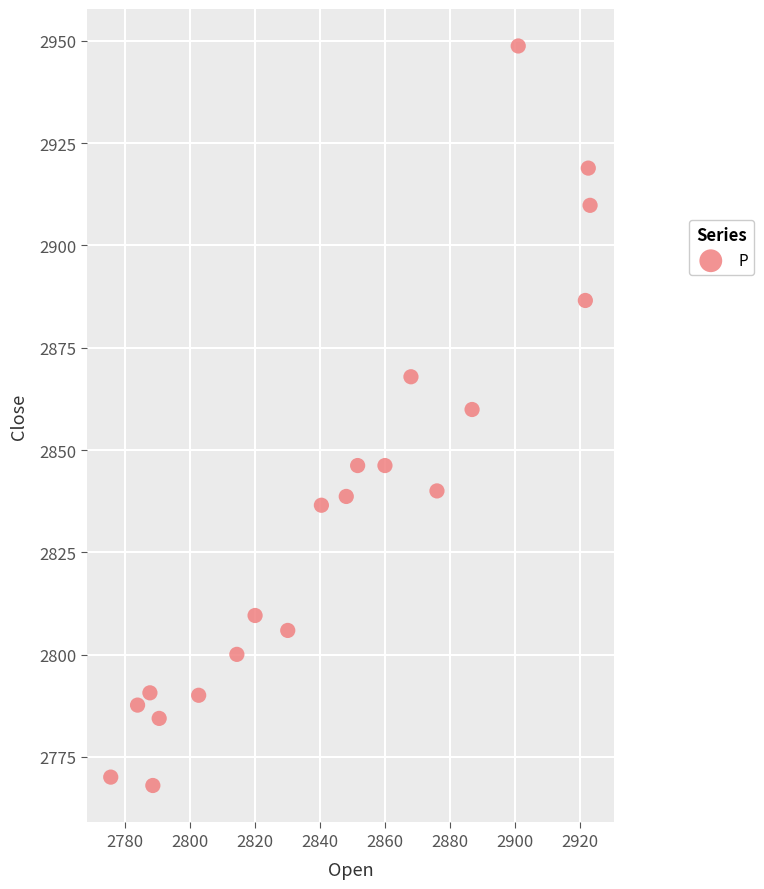

What is the range of X values (max minus min)?

147.4